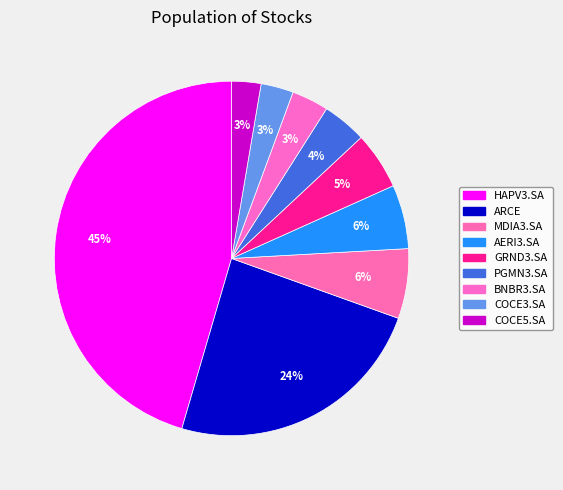

To the nearest percent, what is the combined percentage of PGMN3.SA and COCE3.SA?

7%